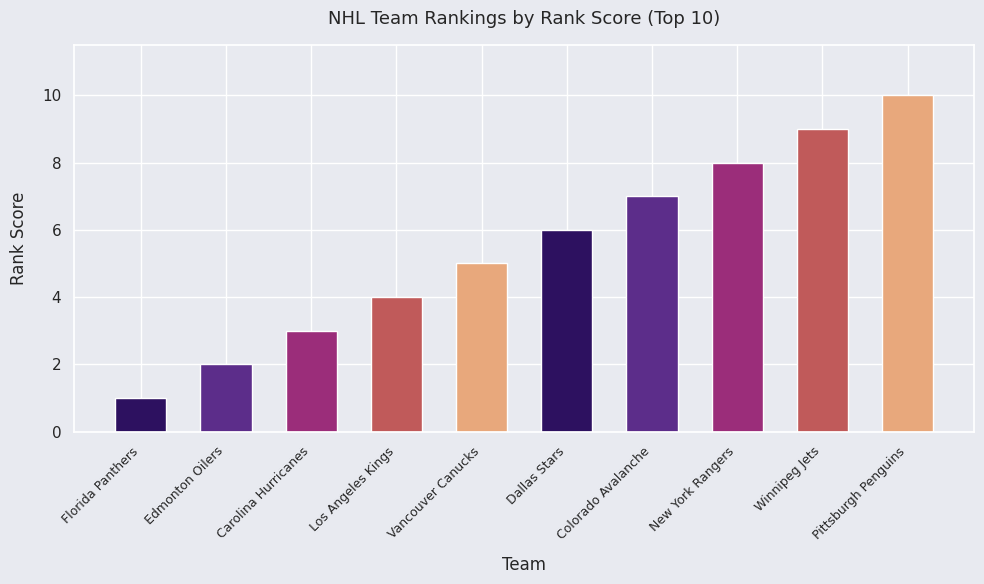

Which has a higher value, Pittsburgh Penguins or Edmonton Oilers?

Pittsburgh Penguins